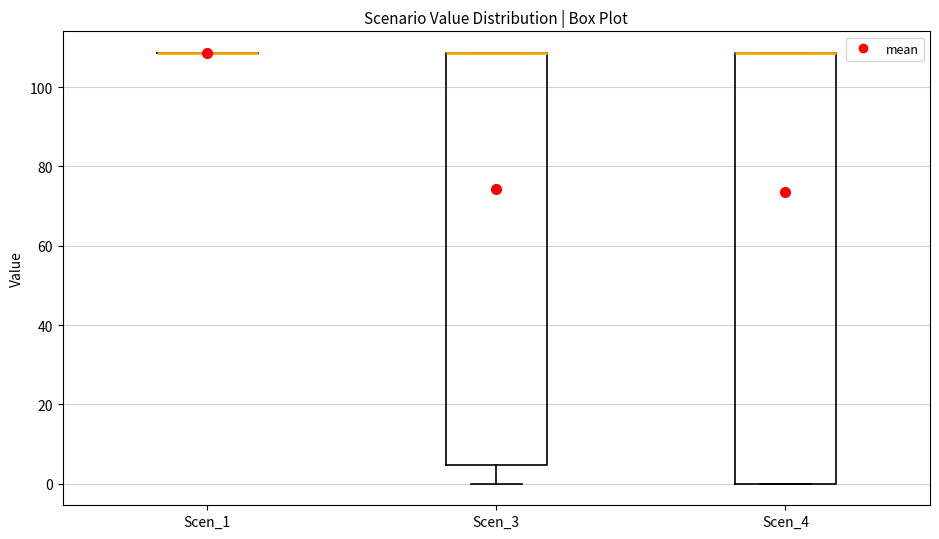

Reading left to right, transcribe this box plot: for each box, give where its median line is, the range the box spans, and where its two whiskers end, as read against the y-axis. The values are not printed on the chart, so give them approximately, as read against the axis.

Scen_1: box collapsed to a line at 108, whiskers 108 to 108
Scen_3: median 108 (drawn on the box's upper edge), box 4 to 108, whiskers 0 to 108
Scen_4: median 108 (drawn on the box's upper edge), box 0 to 108, whiskers 0 to 108